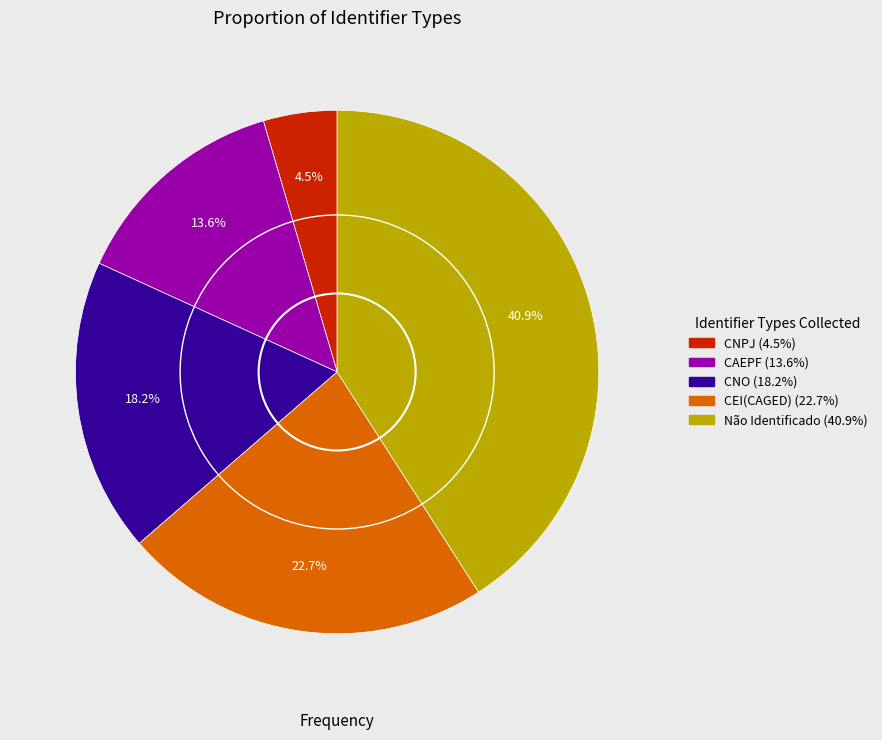

Is there a majority slice in this chart?

No